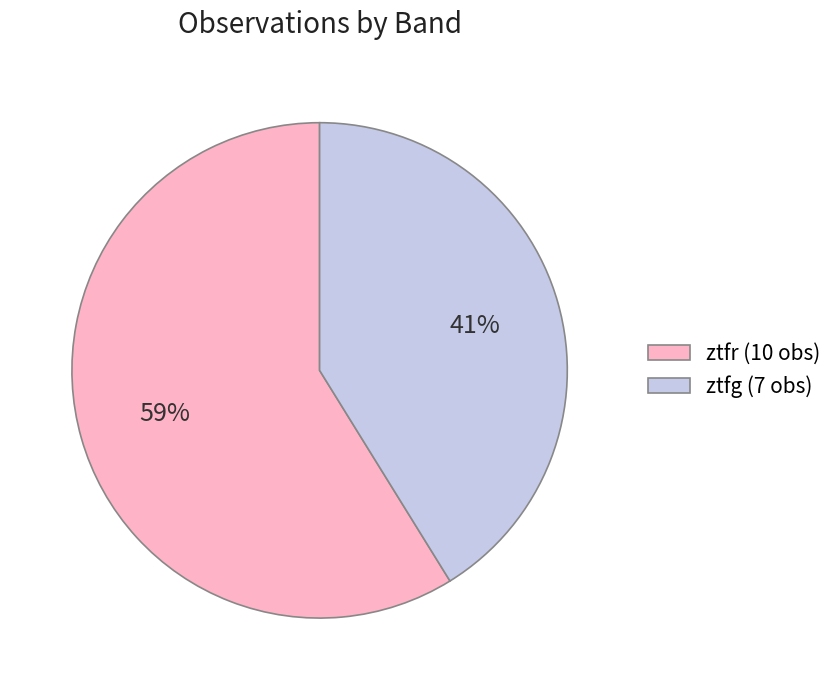

Is ztfg the majority of the pie?

No